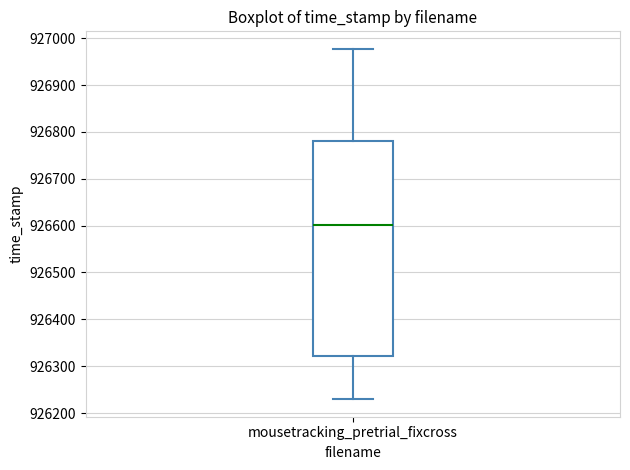

Where is the upper edge of the box for mousetracking_pretrial_fixcross on the y-axis? The values are not printed on the chart, so give them approximately, as read against the axis.

926780